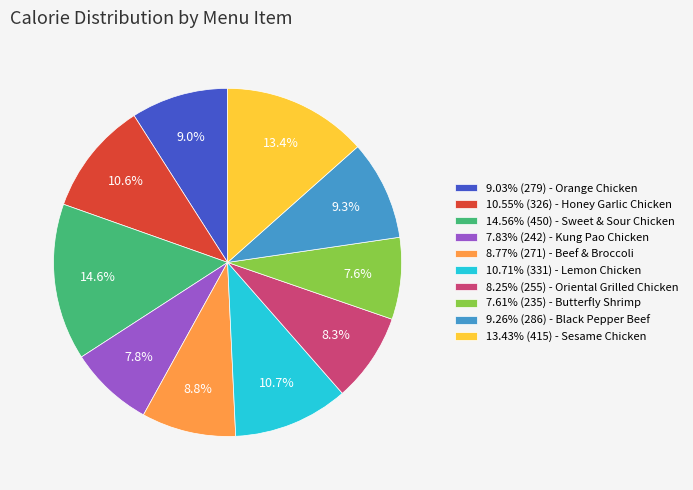

To the nearest percent, what is the difference between the largest and smallest slice percentages?

7%